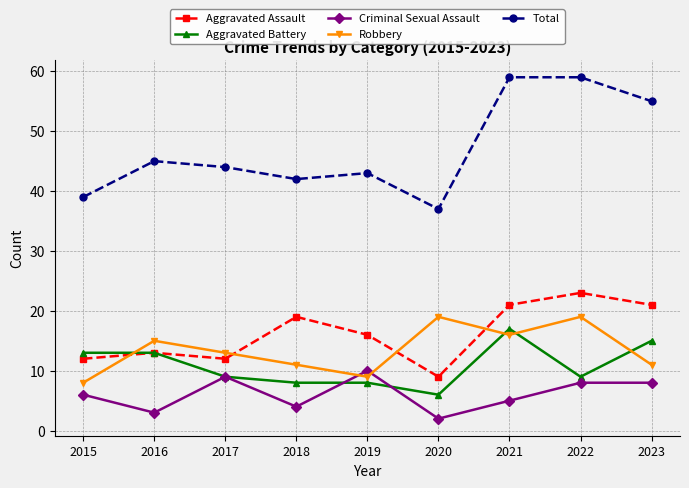

What is the difference between the second highest and minimum values in the Aggravated Battery series?

9